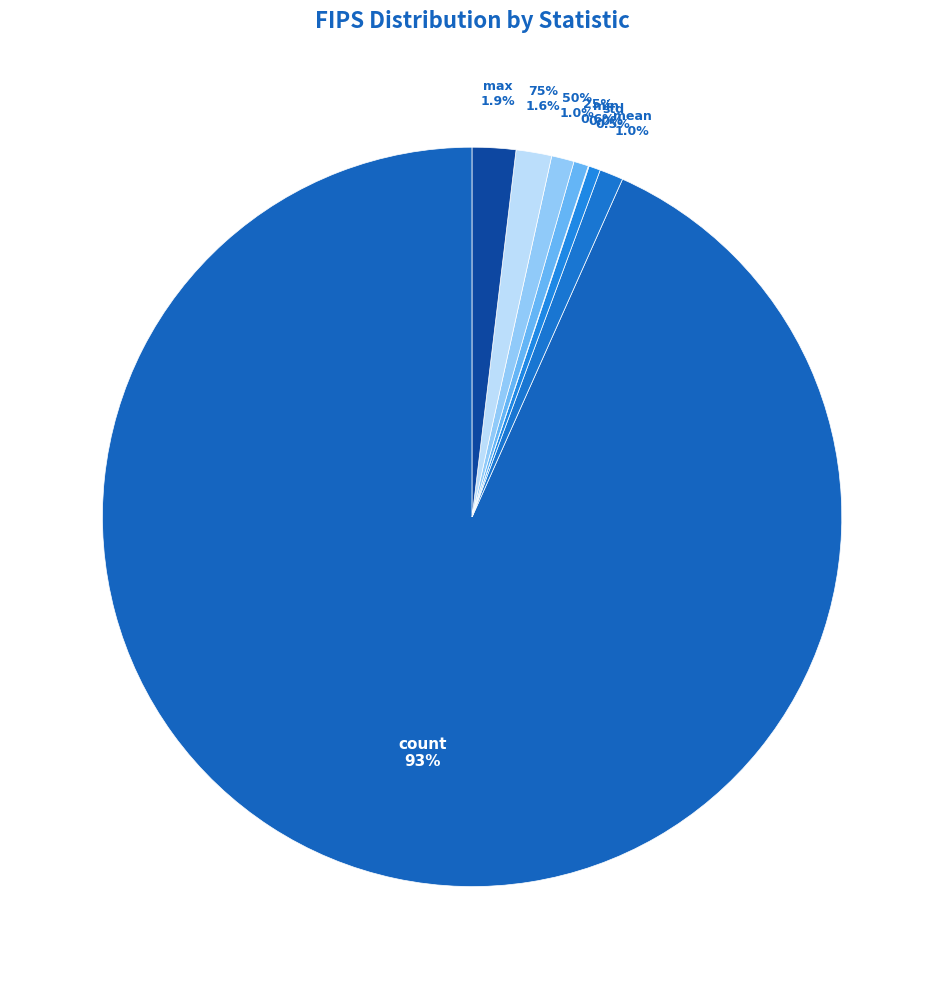

Does count represent more than half of the total?

Yes